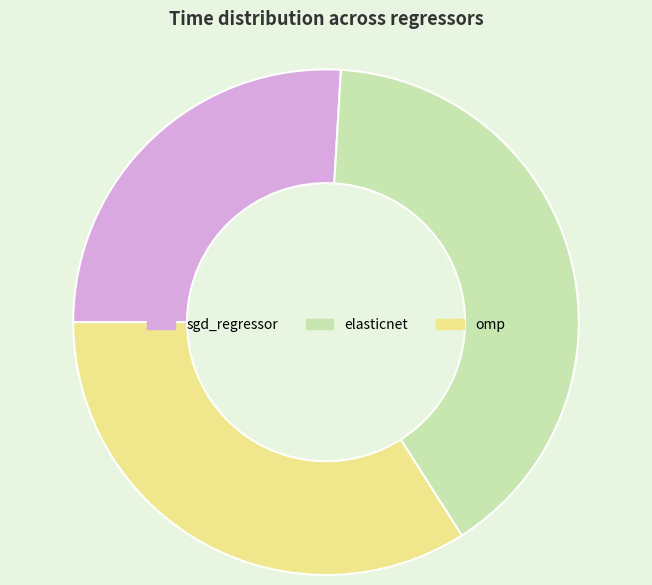

Rank the categories by value from highest to lowest.

elasticnet, omp, sgd_regressor